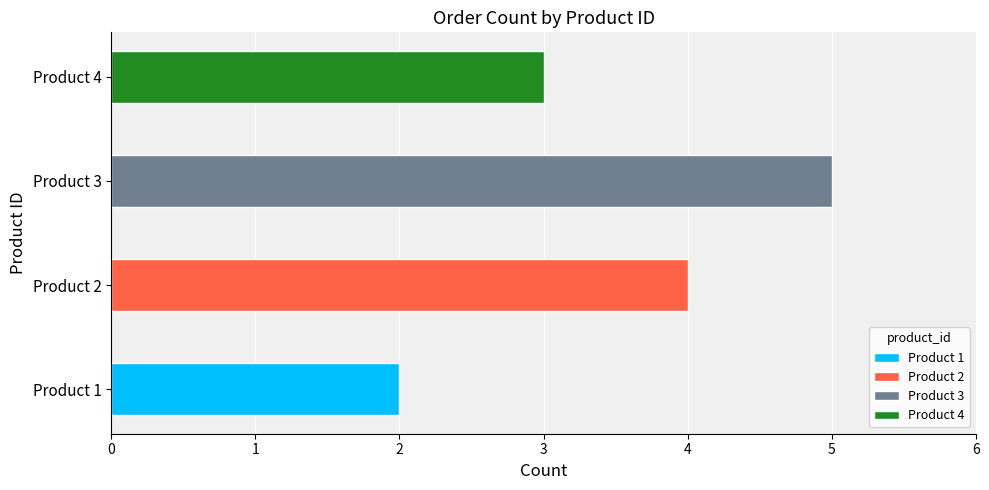

What is the difference between the maximum and minimum values?

3